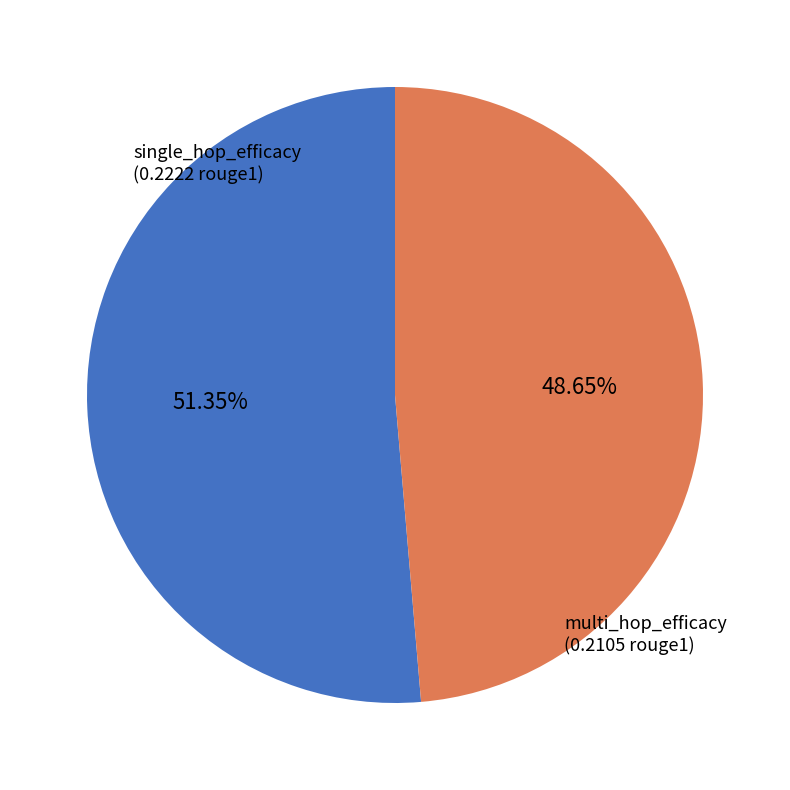

Which slice is the smallest?

multi_hop_efficacy